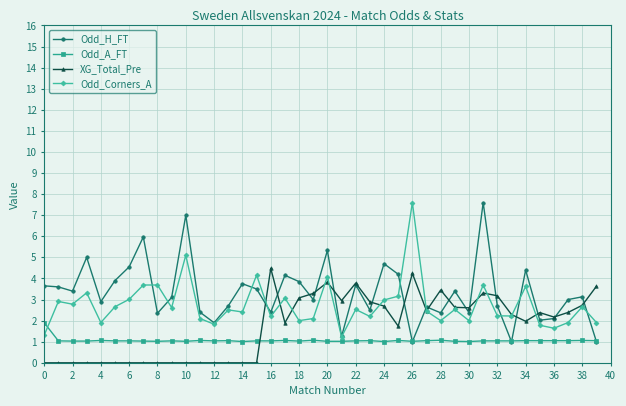

How many intersections are there between Odd_H_FT and Odd_A_FT?

5